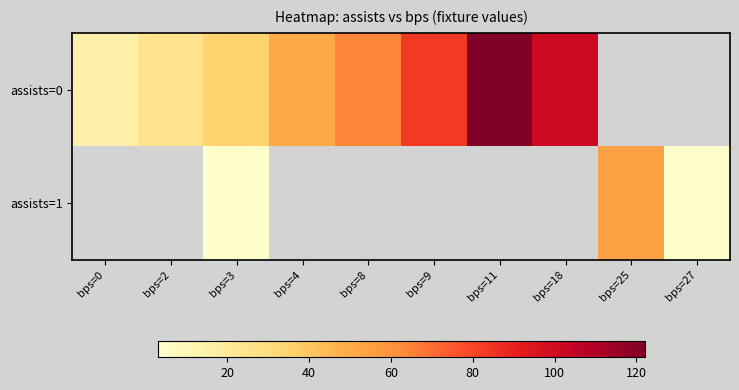

Which series has the widest spread of values?

assists=0